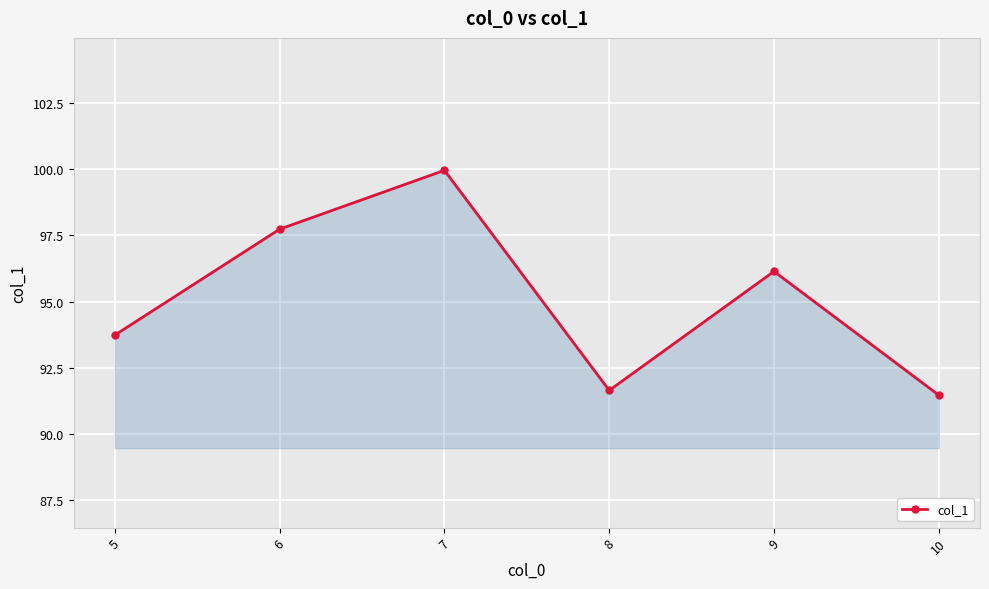

List the labels in order of value, largest first.

7, 6, 9, 5, 8, 10